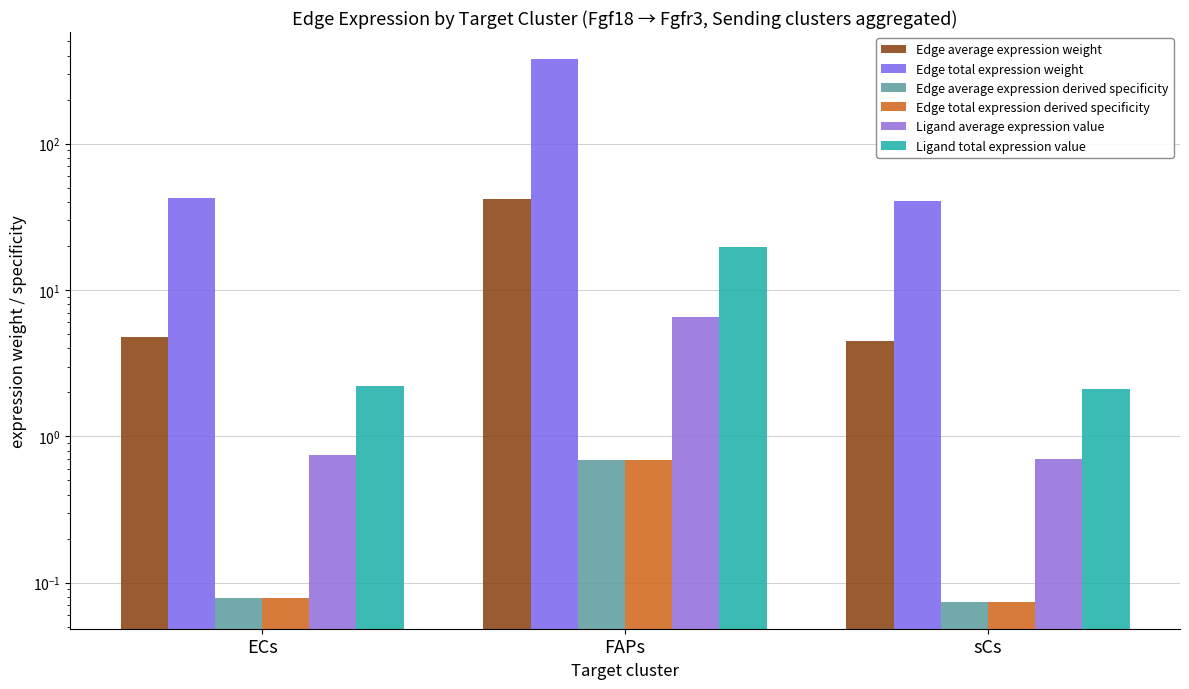

Which series changed the most between ECs and sCs?

Edge total expression weight